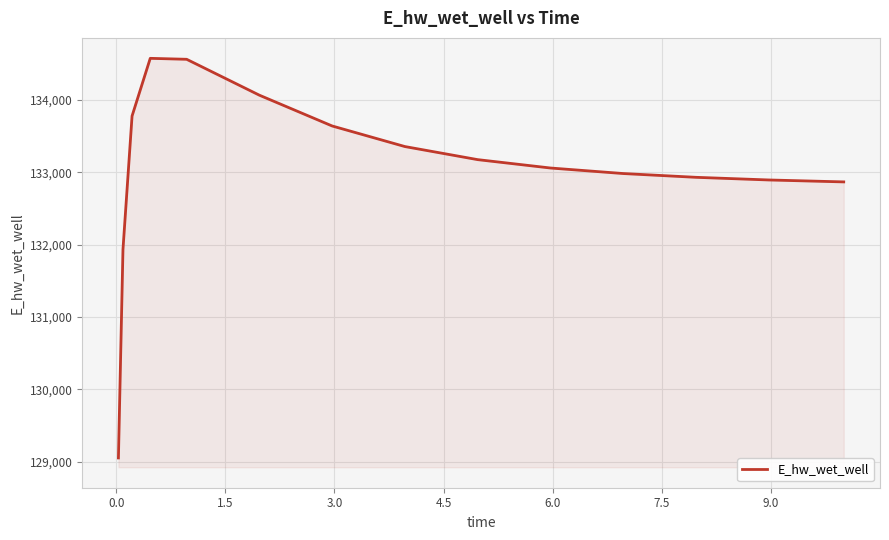

What is the minimum value shown in the chart?

129051.7